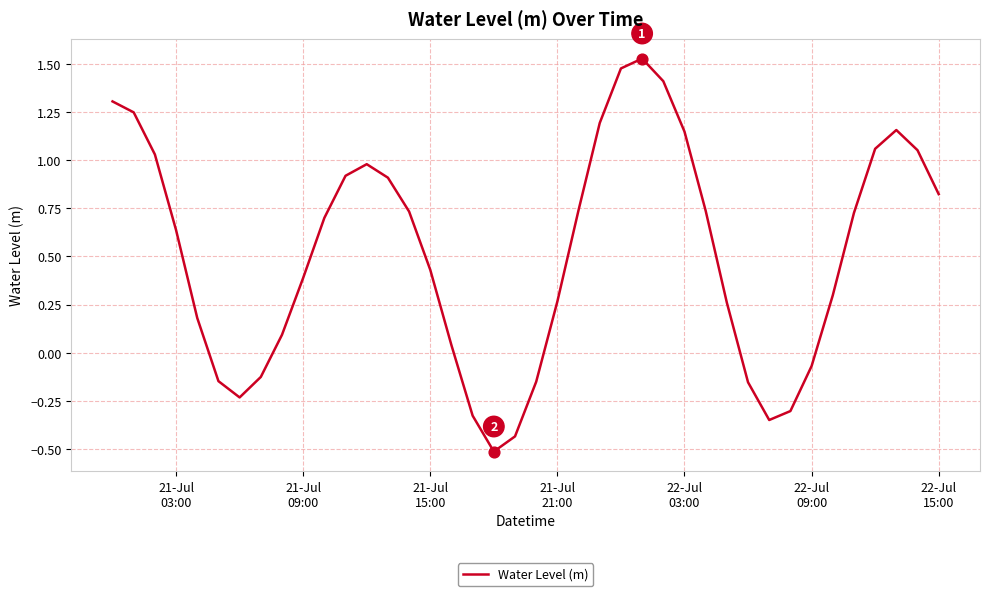

What is the smallest value displayed?

-0.5